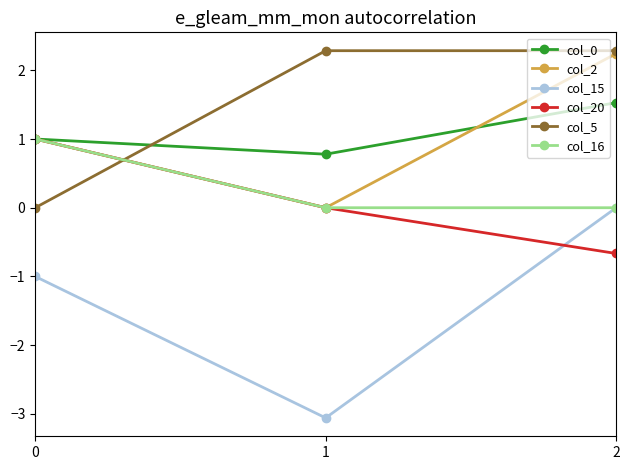

What is the maximum value shown in the chart?

2.3